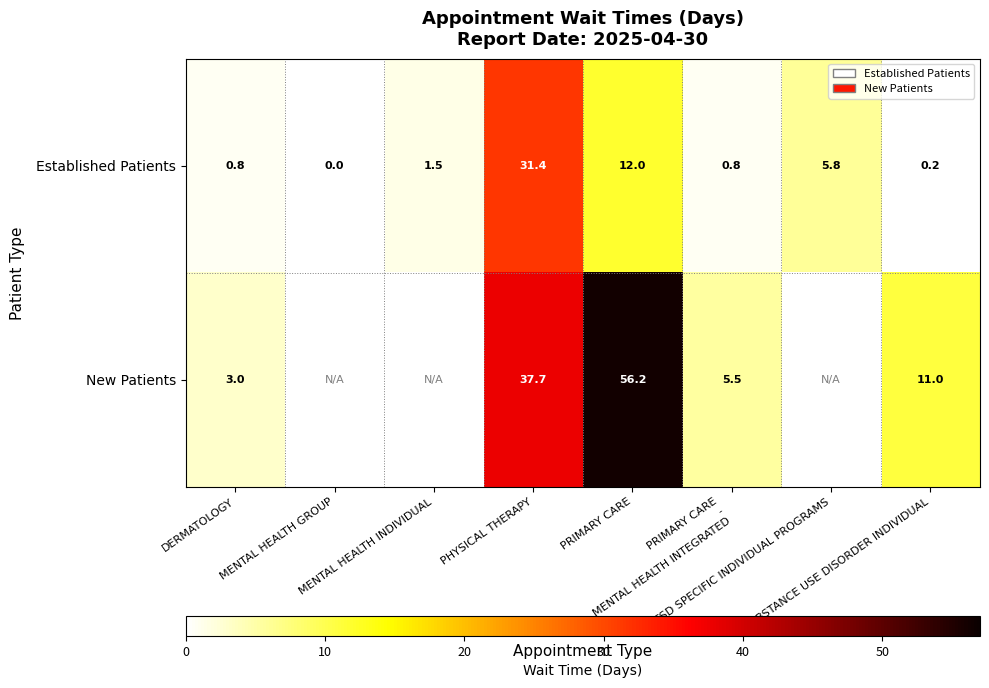

What is the difference between the maximum and second lowest values in the Established Patients series?

31.2